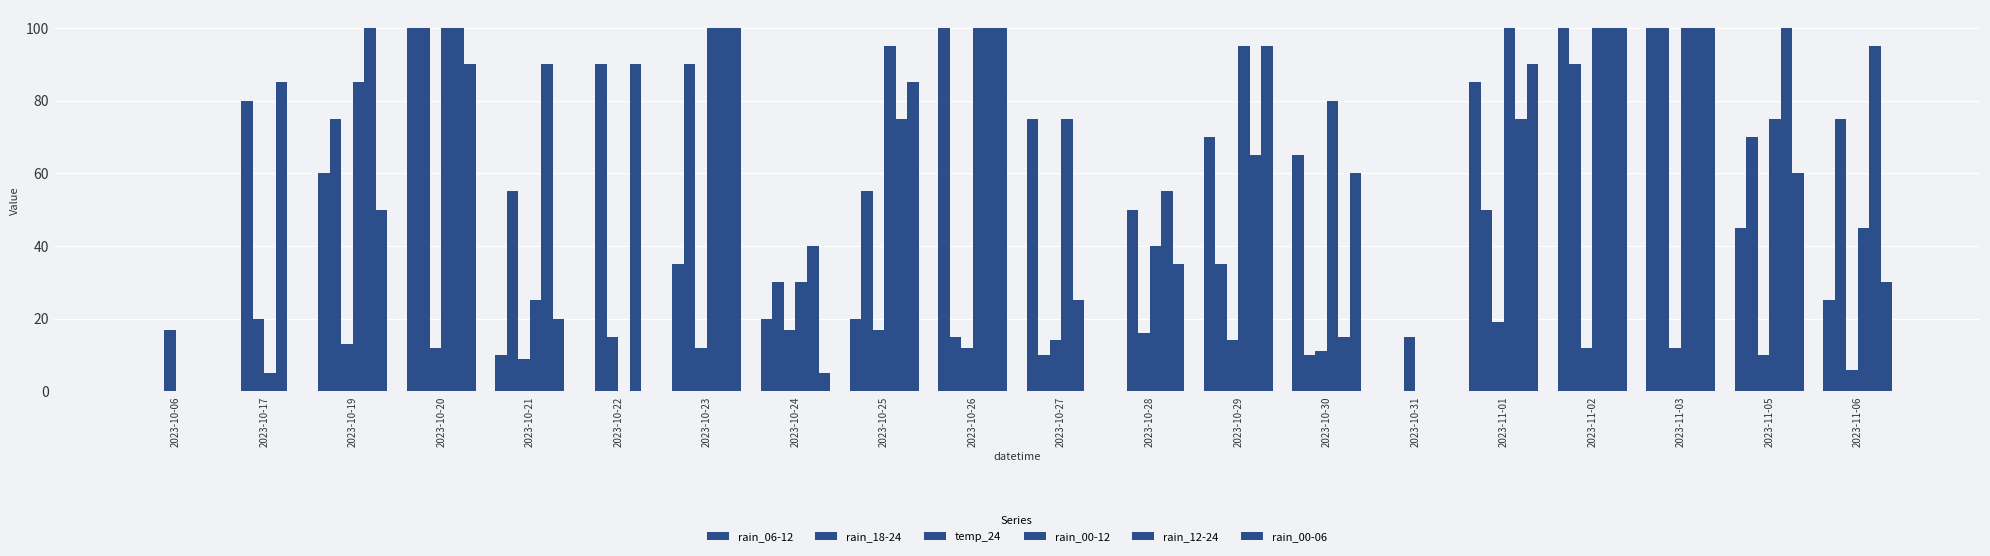

Reading right to left, extract all data points from this chart.

rain_06-12: 2023-11-06=25	2023-11-05=45	2023-11-03=100	2023-11-02=100	2023-11-01=85	2023-10-31=0	2023-10-30=65	2023-10-29=70	2023-10-28=0	2023-10-27=75	2023-10-26=100	2023-10-25=20	2023-10-24=20	2023-10-23=35	2023-10-22=0	2023-10-21=10	2023-10-20=100	2023-10-19=60	2023-10-17=0	2023-10-06=0
rain_18-24: 2023-11-06=75	2023-11-05=70	2023-11-03=100	2023-11-02=90	2023-11-01=50	2023-10-31=0	2023-10-30=10	2023-10-29=35	2023-10-28=50	2023-10-27=10	2023-10-26=15	2023-10-25=55	2023-10-24=30	2023-10-23=90	2023-10-22=90	2023-10-21=55	2023-10-20=100	2023-10-19=75	2023-10-17=80	2023-10-06=0
temp_24: 2023-11-06=6	2023-11-05=10	2023-11-03=12	2023-11-02=12	2023-11-01=19	2023-10-31=15	2023-10-30=11	2023-10-29=14	2023-10-28=16	2023-10-27=14	2023-10-26=12	2023-10-25=17	2023-10-24=17	2023-10-23=12	2023-10-22=15	2023-10-21=9	2023-10-20=12	2023-10-19=13	2023-10-17=20	2023-10-06=17
rain_00-12: 2023-11-06=45	2023-11-05=75	2023-11-03=100	2023-11-02=100	2023-11-01=100	2023-10-31=0	2023-10-30=80	2023-10-29=95	2023-10-28=40	2023-10-27=75	2023-10-26=100	2023-10-25=95	2023-10-24=30	2023-10-23=100	2023-10-22=0	2023-10-21=25	2023-10-20=100	2023-10-19=85	2023-10-17=5	2023-10-06=0
rain_12-24: 2023-11-06=95	2023-11-05=100	2023-11-03=100	2023-11-02=100	2023-11-01=75	2023-10-31=0	2023-10-30=15	2023-10-29=65	2023-10-28=55	2023-10-27=25	2023-10-26=100	2023-10-25=75	2023-10-24=40	2023-10-23=100	2023-10-22=90	2023-10-21=90	2023-10-20=100	2023-10-19=100	2023-10-17=85	2023-10-06=0
rain_00-06: 2023-11-06=30	2023-11-05=60	2023-11-03=100	2023-11-02=100	2023-11-01=90	2023-10-31=0	2023-10-30=60	2023-10-29=95	2023-10-28=35	2023-10-27=0	2023-10-26=100	2023-10-25=85	2023-10-24=5	2023-10-23=100	2023-10-22=0	2023-10-21=20	2023-10-20=90	2023-10-19=50	2023-10-17=0	2023-10-06=0